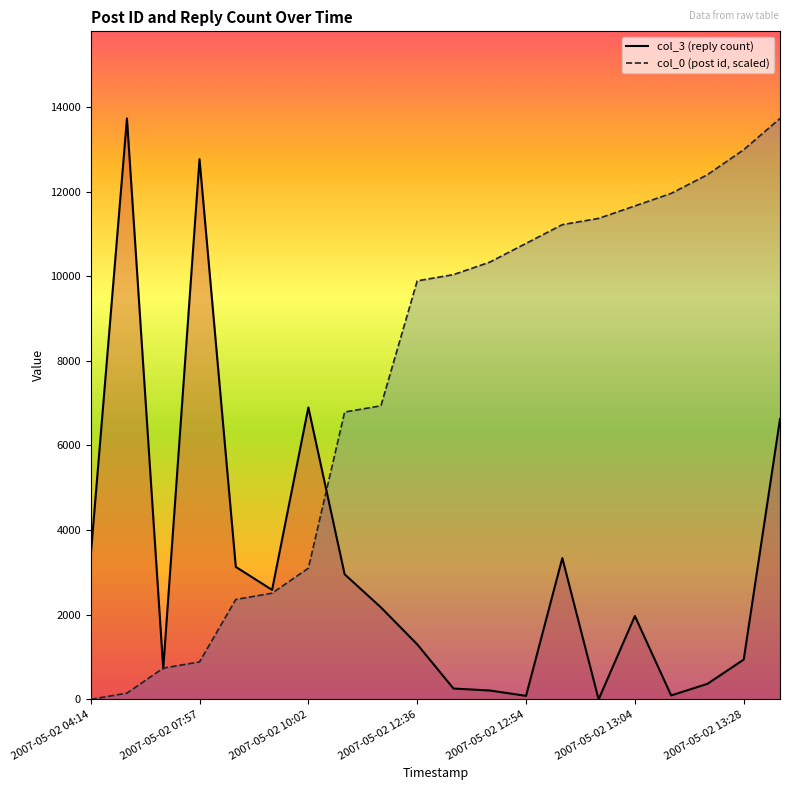

Read the col_0 value at 2007-05-02 12:54.

10775.7